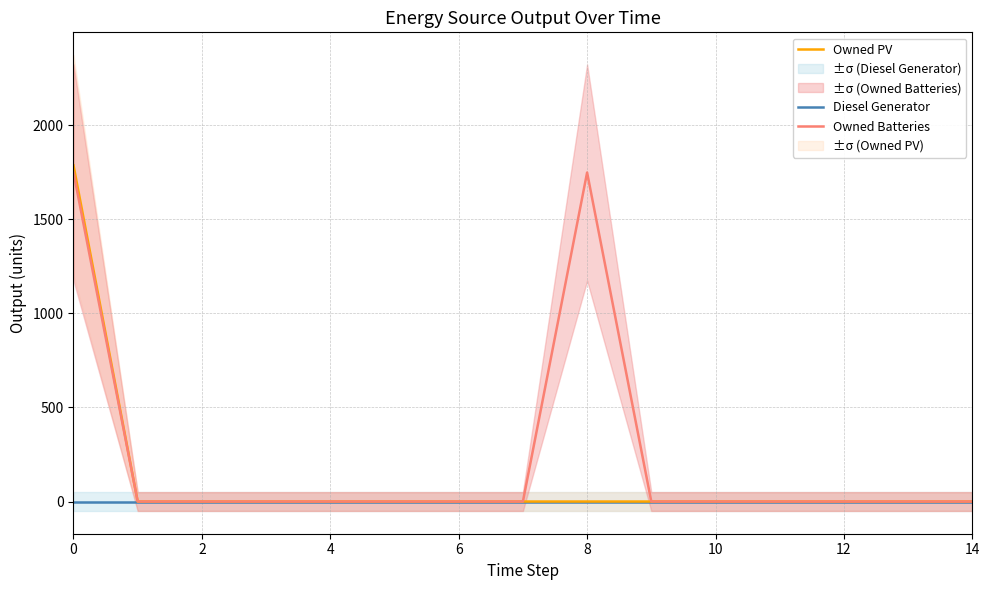

Is it true that Owned Batteries equals 0 at 11?

True